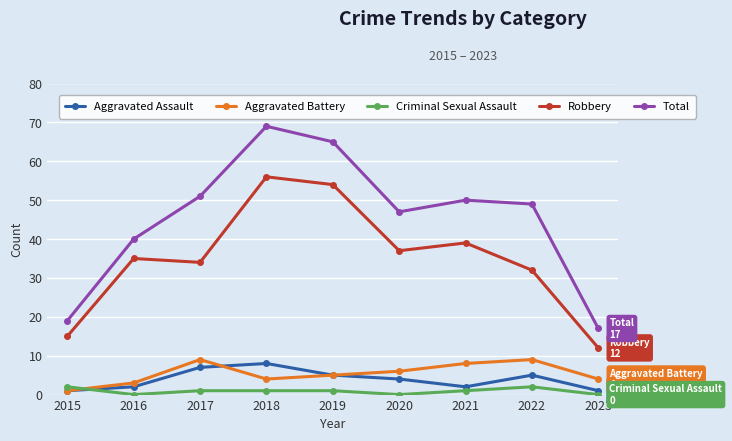

What is the difference between the maximum and minimum values in the Total series?

52